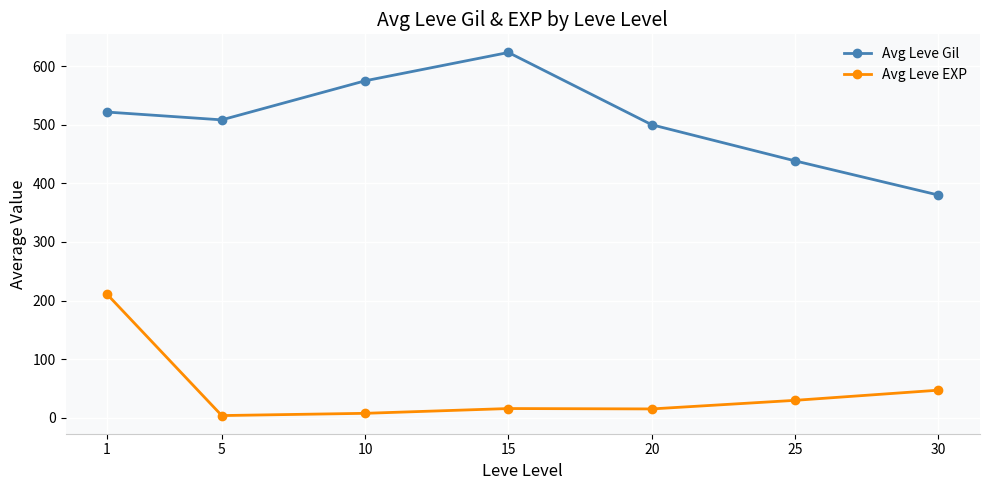

Where is Avg Leve Gil nearest to the value 501?

20